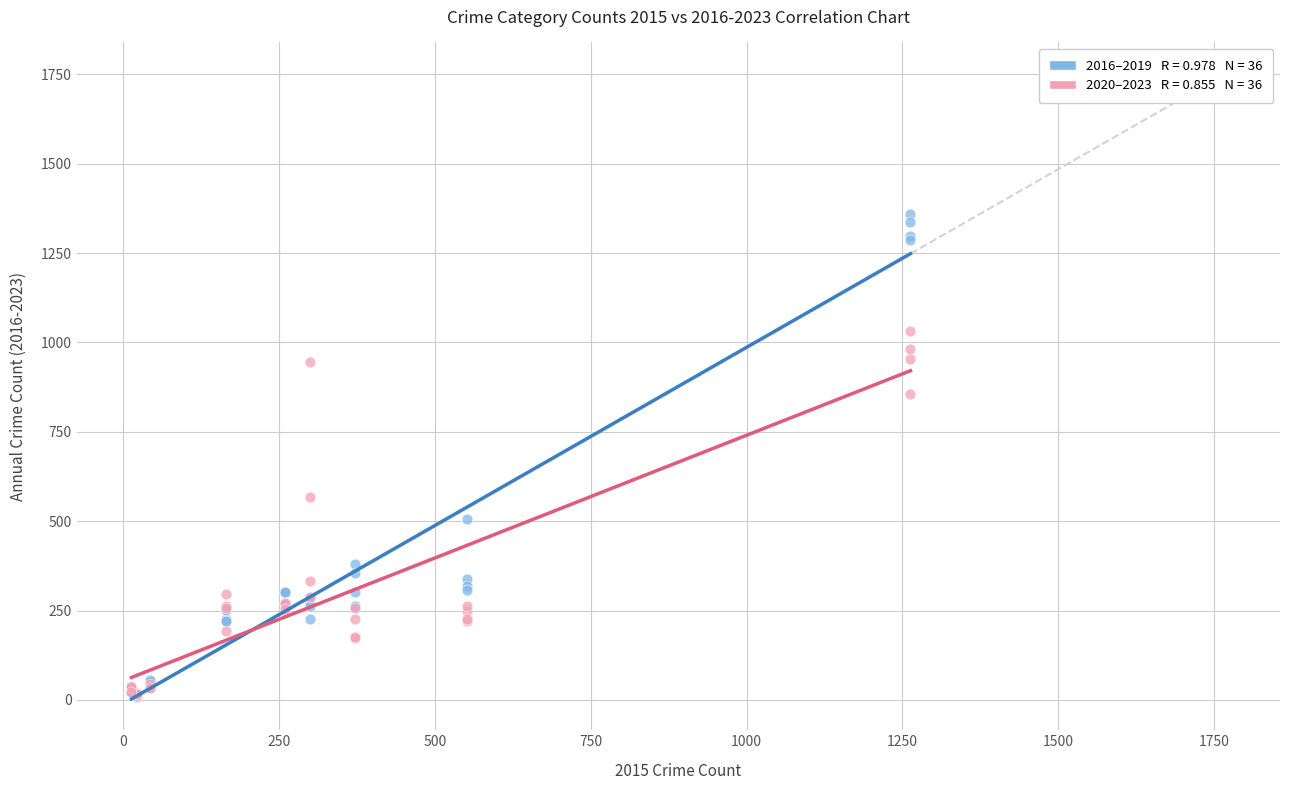

Across all series, what Y value is closest to 683?

569